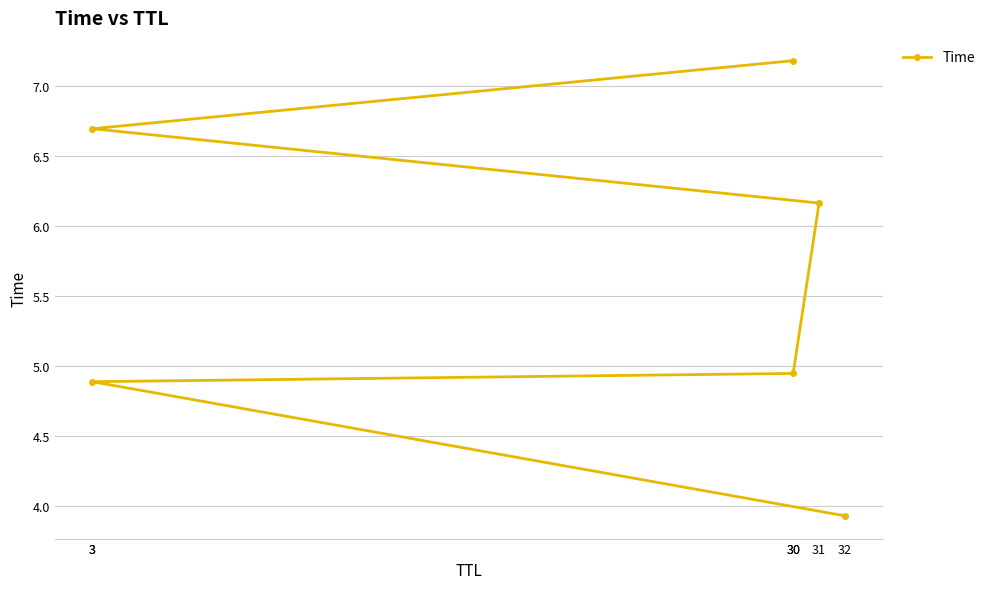

True or false: the data shows 6.8 at 3.

False